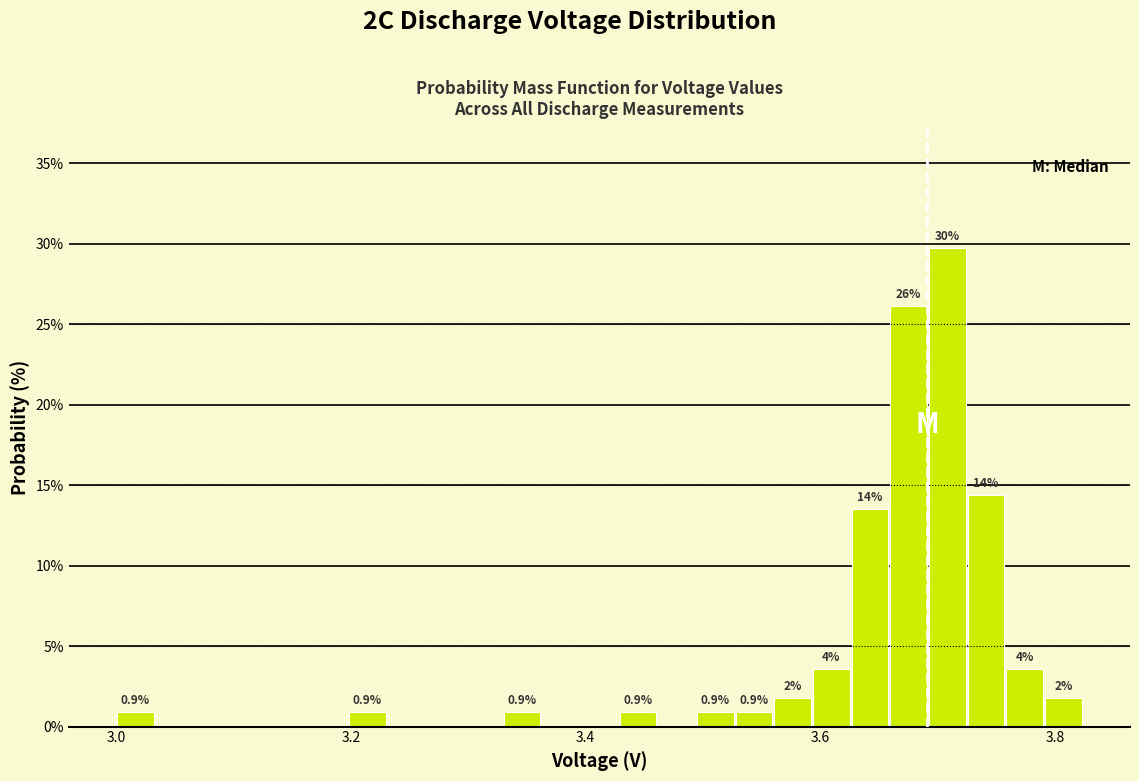

Around what value on the x-axis is the tallest bar? Give the approximate position of its centre, as read against the axis.

3.70